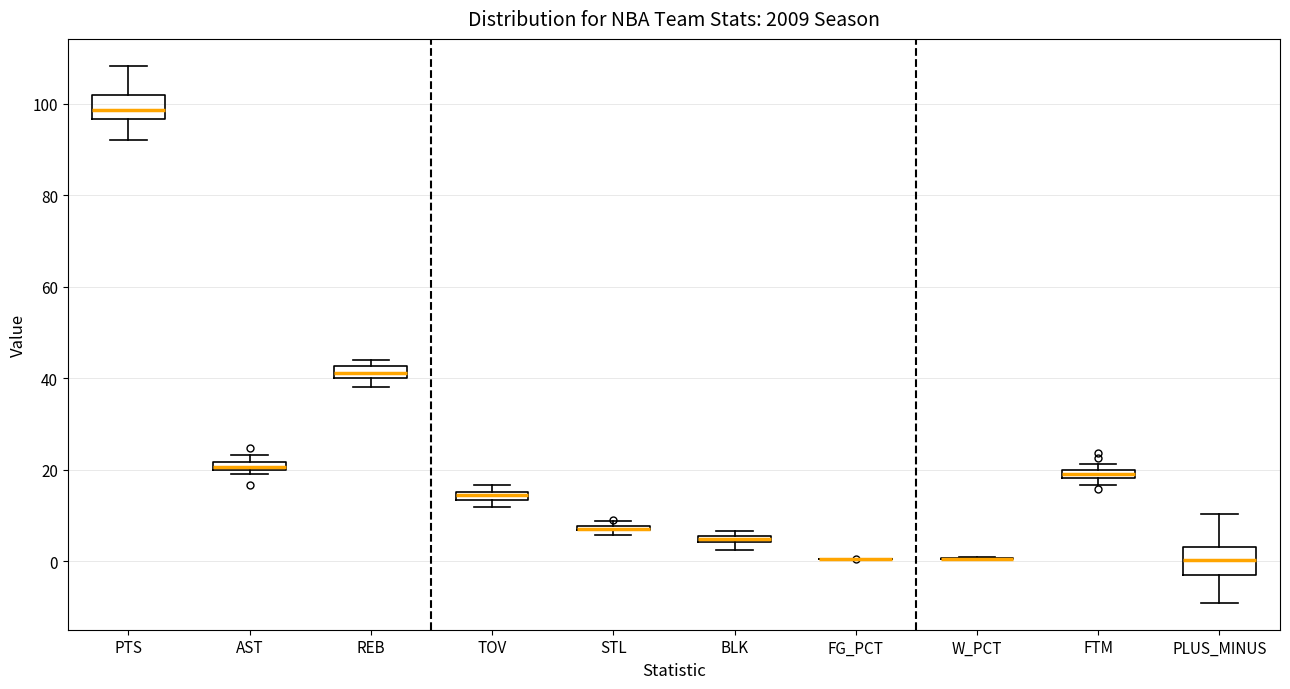

Where is the upper edge of the box for PLUS_MINUS on the y-axis? The values are not printed on the chart, so give them approximately, as read against the axis.

4